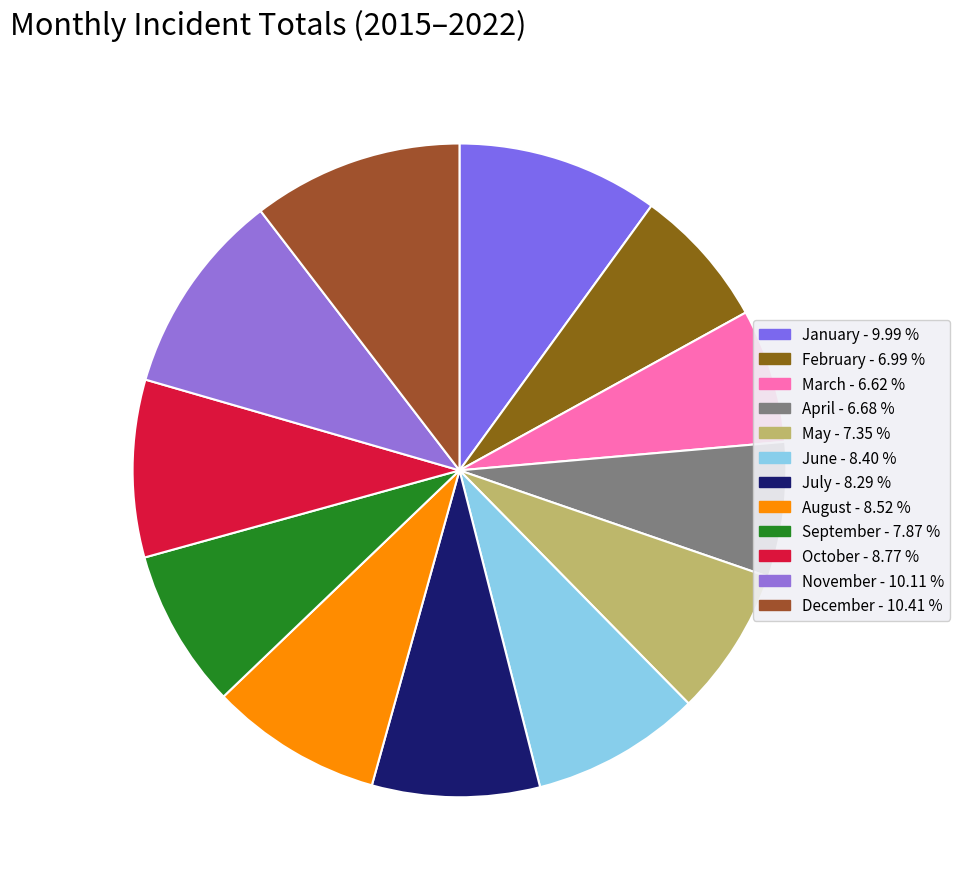

Is July the majority of the pie?

No